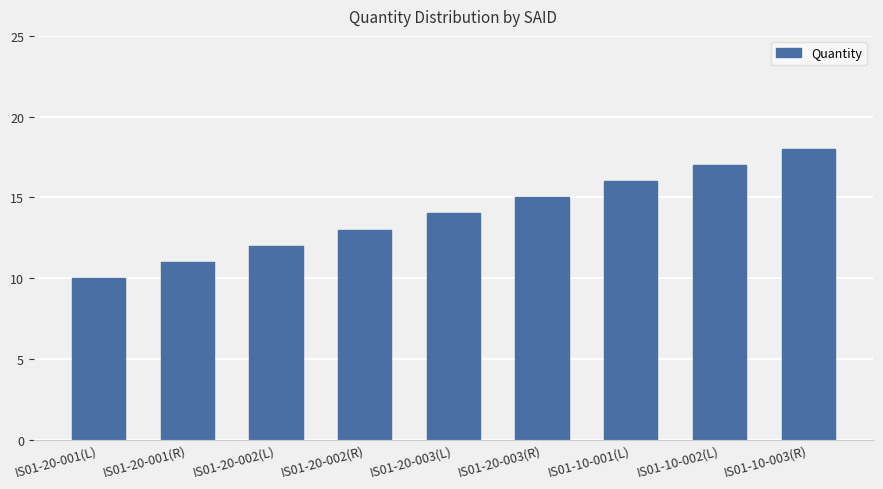

Reading left to right, list all the values displayed in this chart.

IS01-20-001(L)=10	IS01-20-001(R)=11	IS01-20-002(L)=12	IS01-20-002(R)=13	IS01-20-003(L)=14	IS01-20-003(R)=15	IS01-10-001(L)=16	IS01-10-002(L)=17	IS01-10-003(R)=18